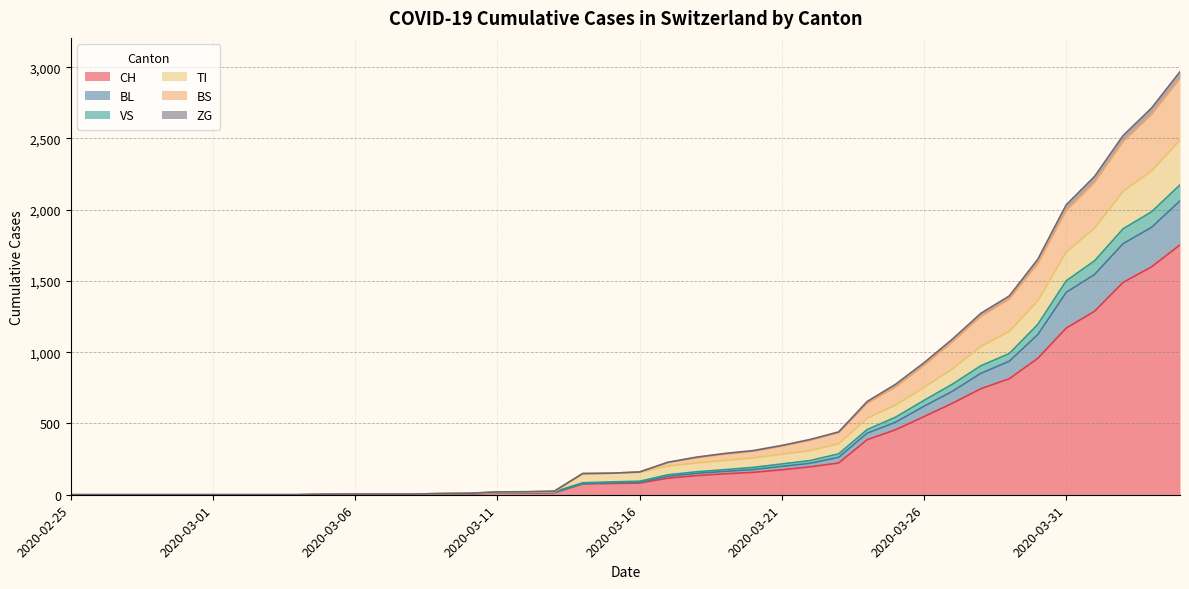

What are all the series names shown in the legend?

CH, BL, VS, TI, BS, ZG